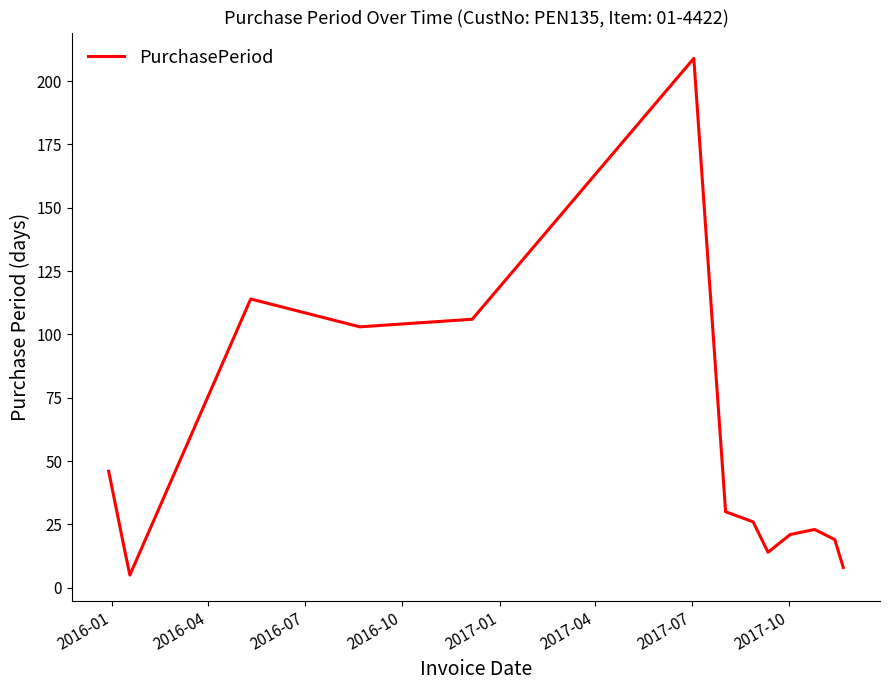

What is the minimum value shown in the chart?

5